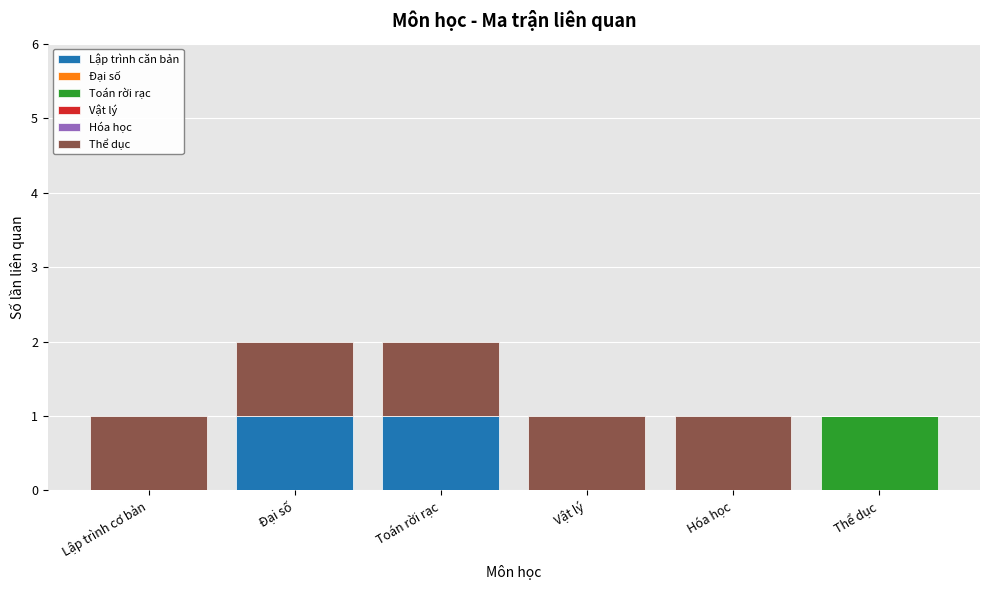

Reading left to right, transcribe the values for Lập trình căn bản.

Lập trình cơ bản=0	Đại số=1	Toán rời rạc=1	Vật lý=0	Hóa học=0	Thể dục=0